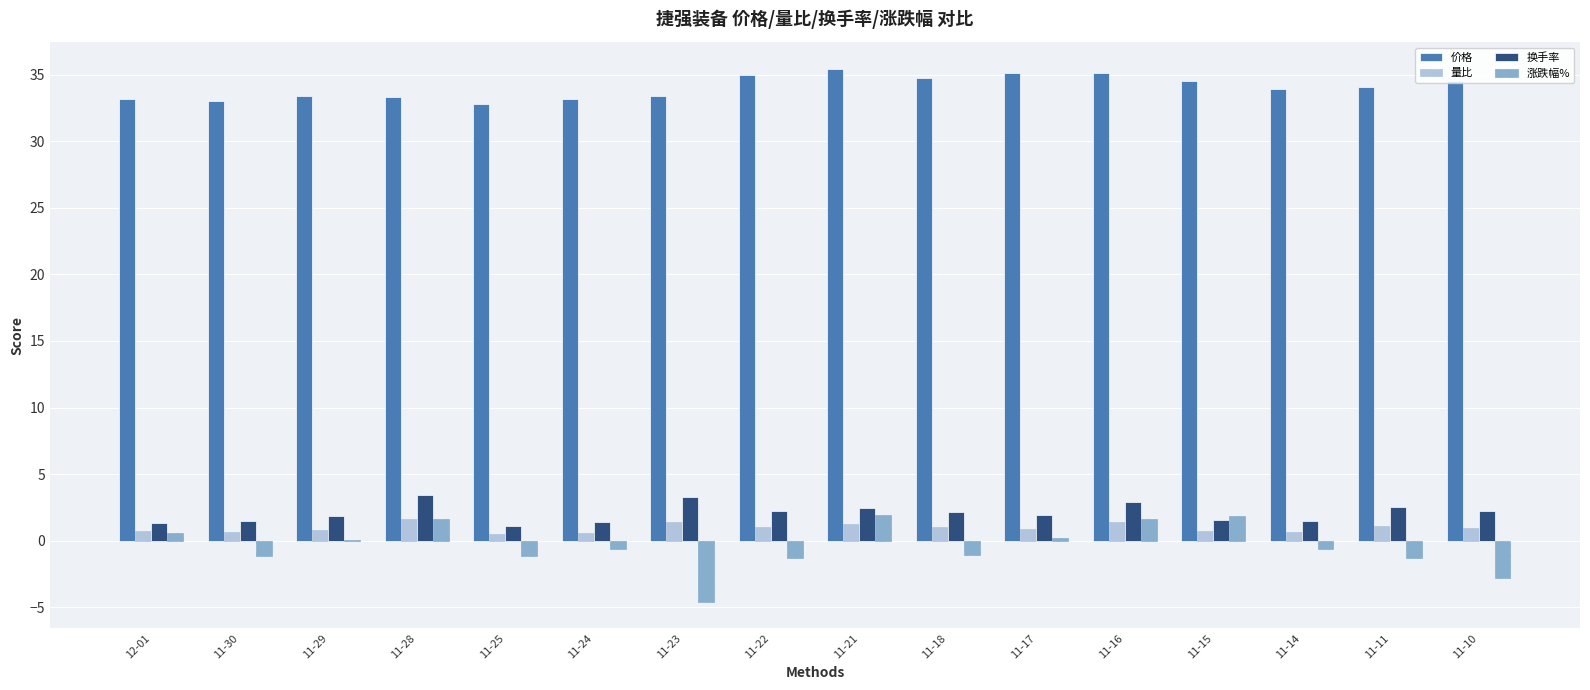

What is the maximum value for 换手率?

3.4